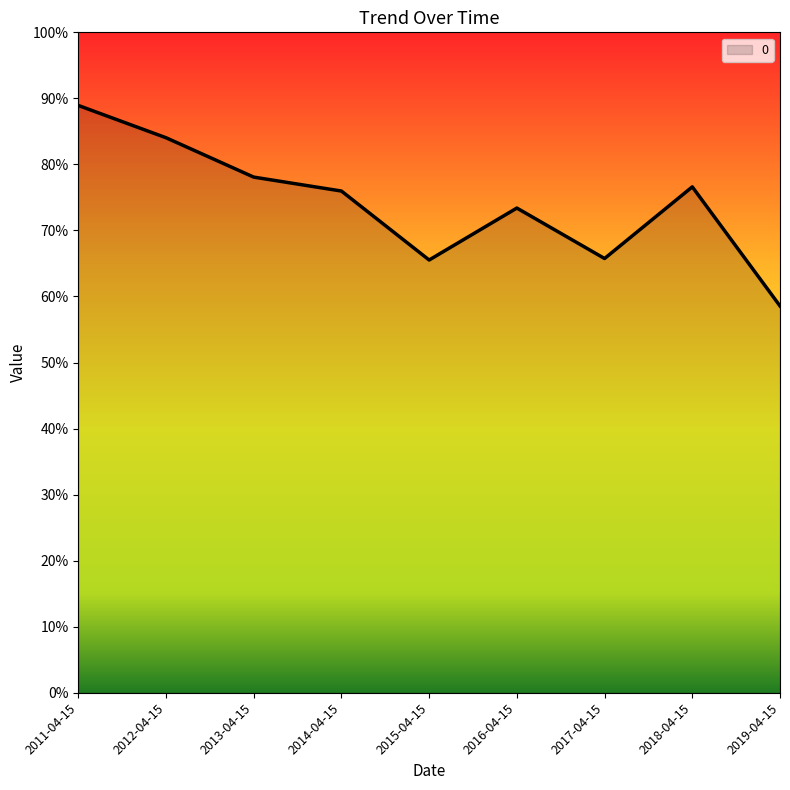

Does the chart have visible grid lines?

No